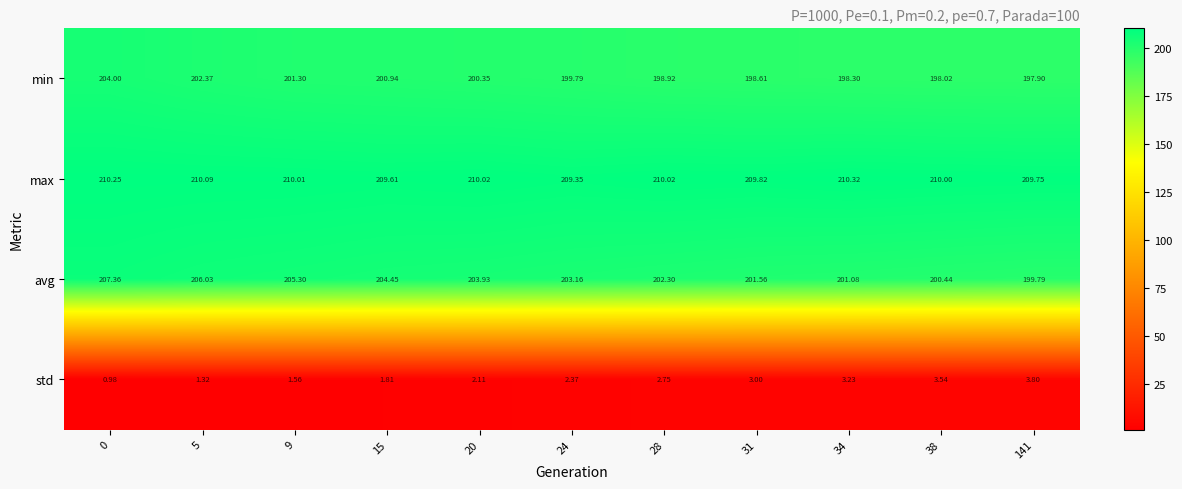

List the series in order of their peak value, highest first.

max, avg, min, std